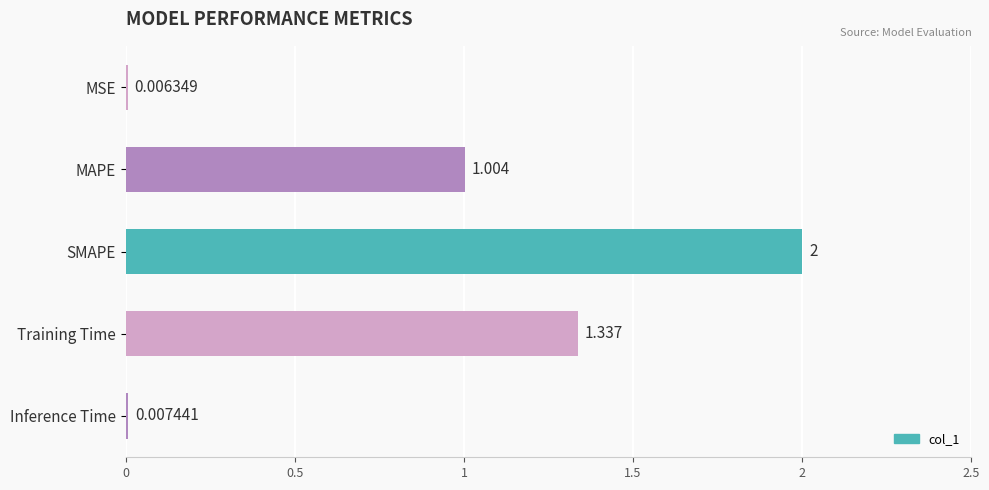

Between SMAPE and MAPE, which is larger?

SMAPE